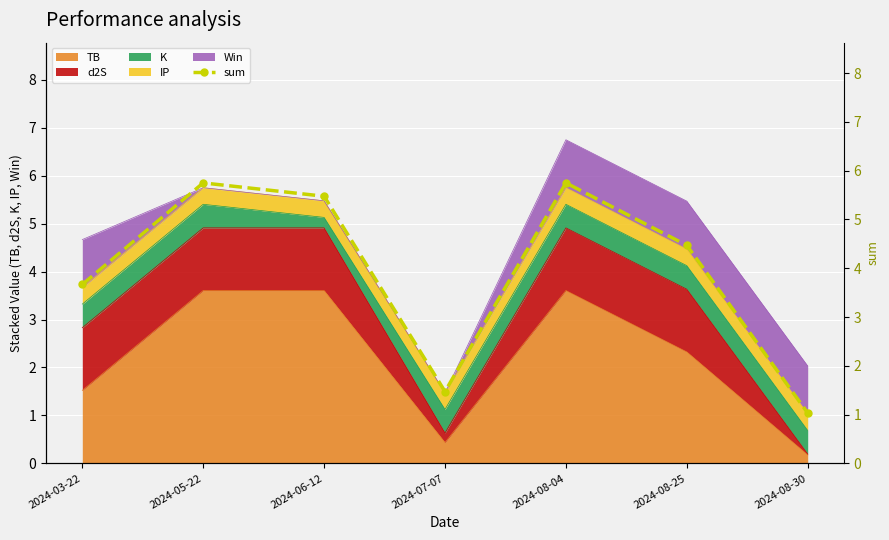

The chart shows a value of 5.5 at 2024-06-12. True or false?

True